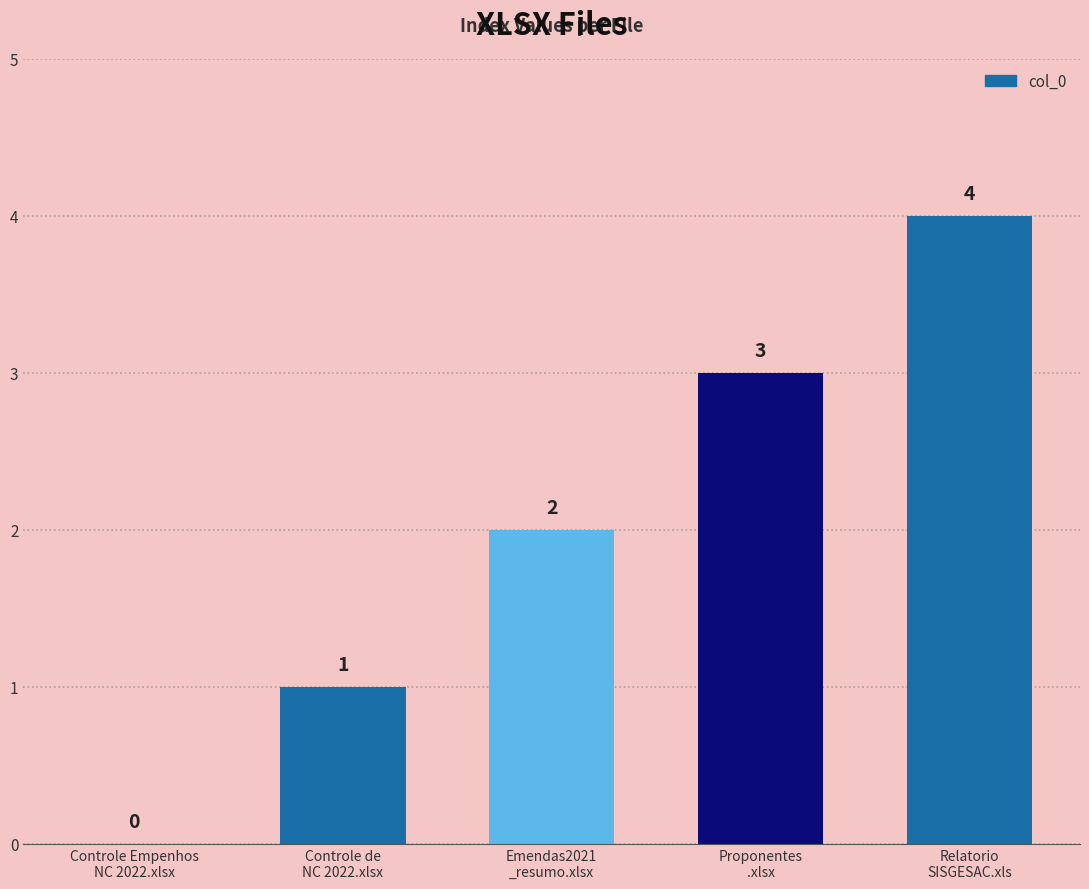

What is the change in value from Controle Empenhos
NC 2022.xlsx to Controle de
NC 2022.xlsx?

+1